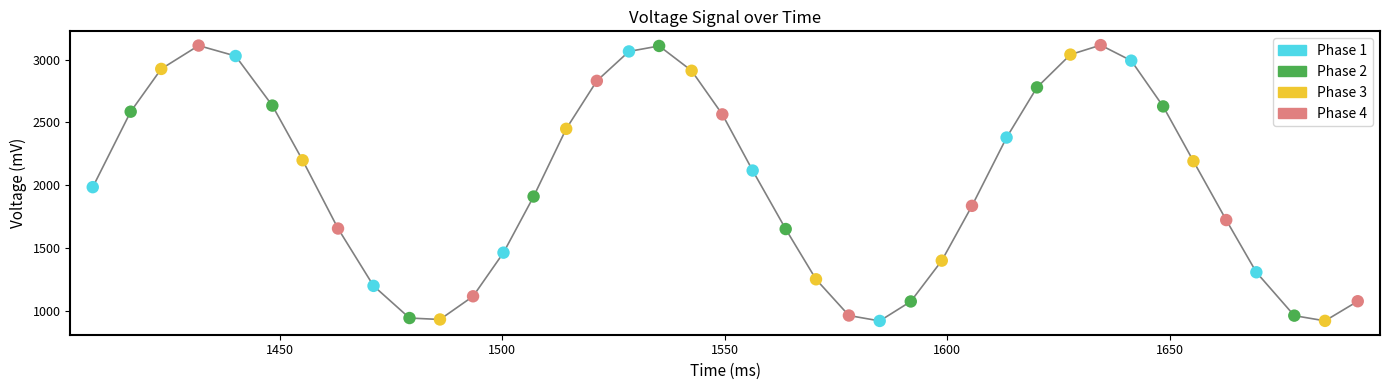

What is the smallest value displayed?

918.4